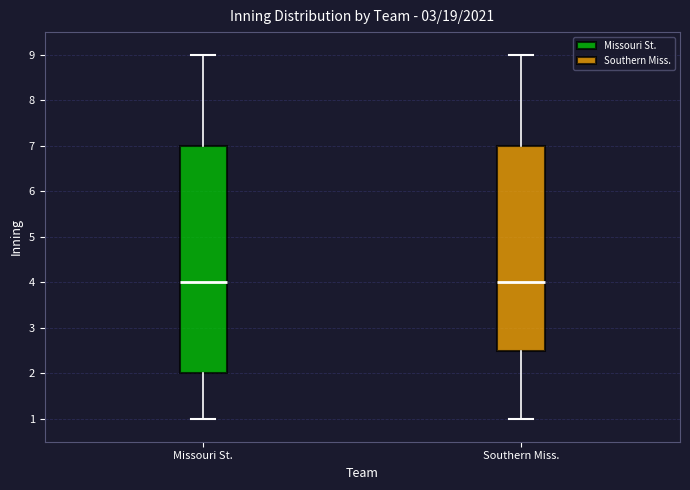

Reading left to right, read every box against the y-axis: the position of its median line, the range the box covers, and the ends of its whiskers. The values are not printed on the chart, so give them approximately, as read against the axis.

Missouri St.: median 4.0, box 2.0 to 7.0, whiskers 1.0 to 9.0
Southern Miss.: median 4.0, box 2.5 to 7.0, whiskers 1.0 to 9.0